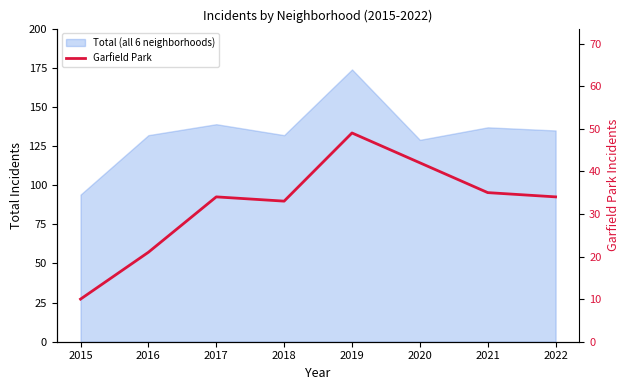

The chart shows a value of 49 at 2019. True or false?

True